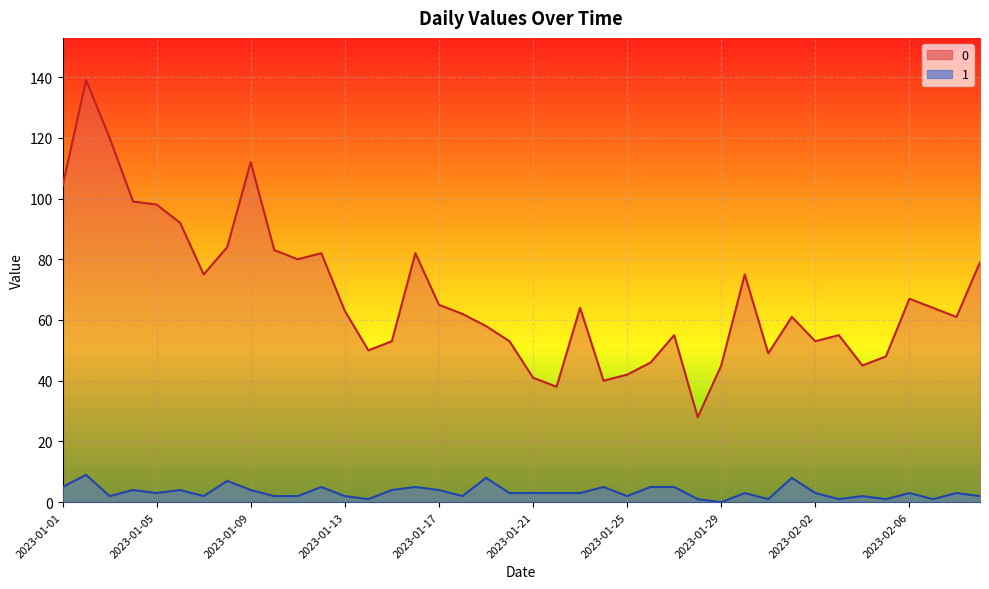

Rank the series by their average value, from highest to lowest.

0, 1